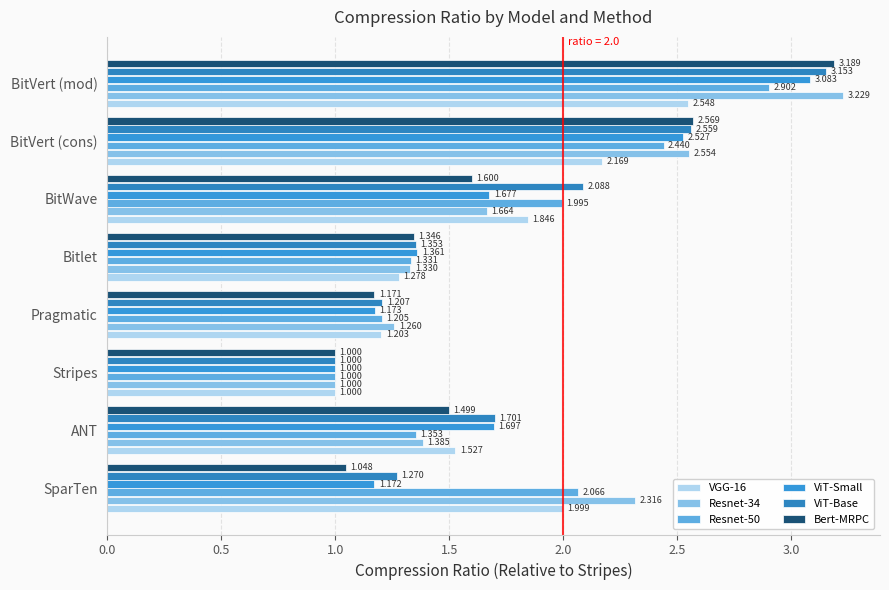

At which category is the sum across all series the highest?

BitVert (mod)